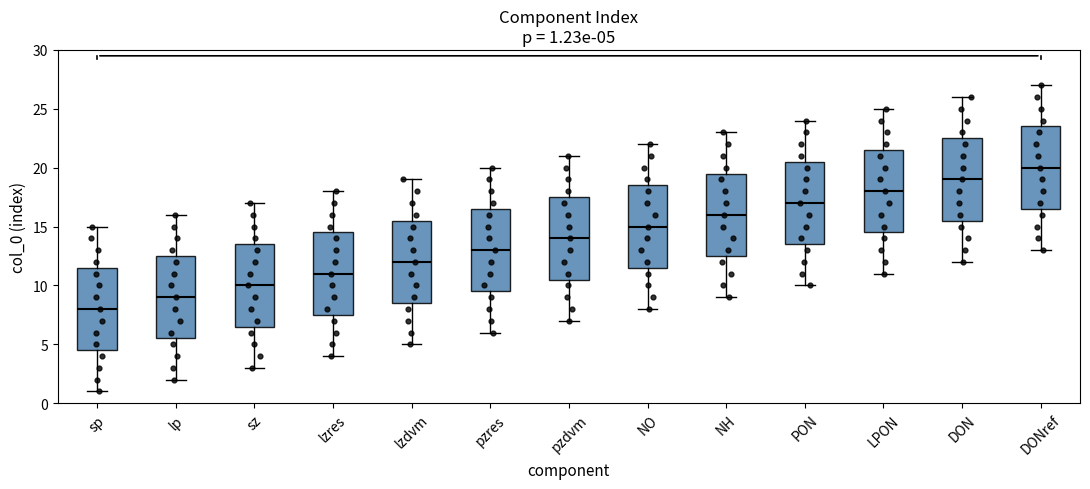

Which box's median line is the lowest?

sp